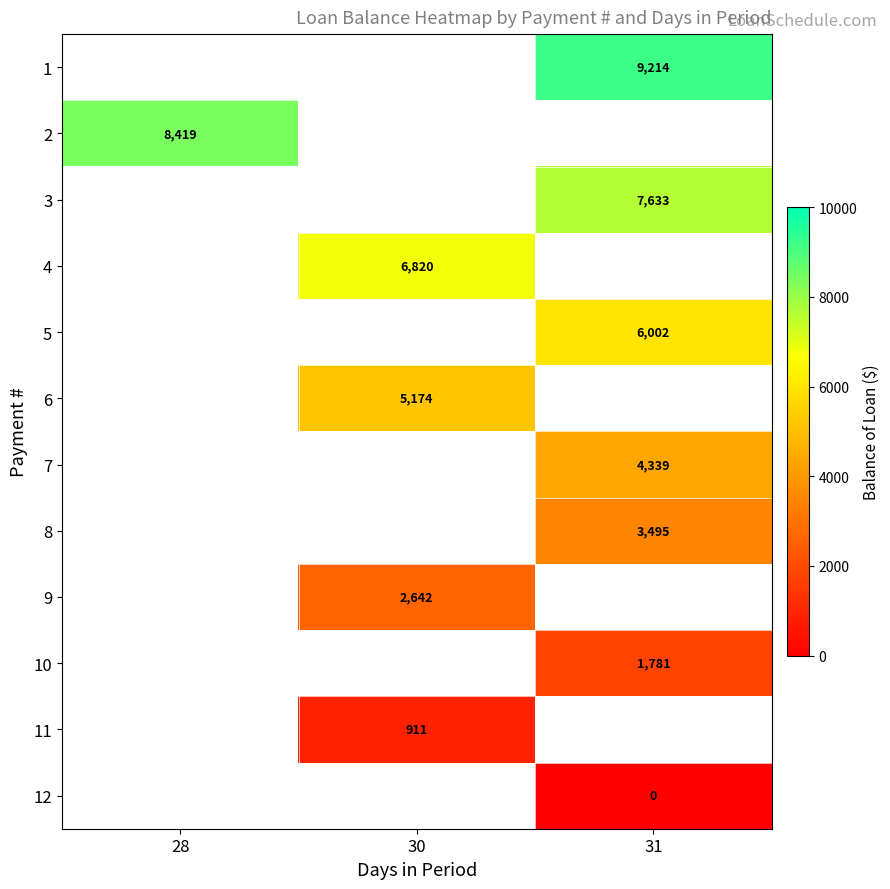

Count the number of categories in the chart.

3